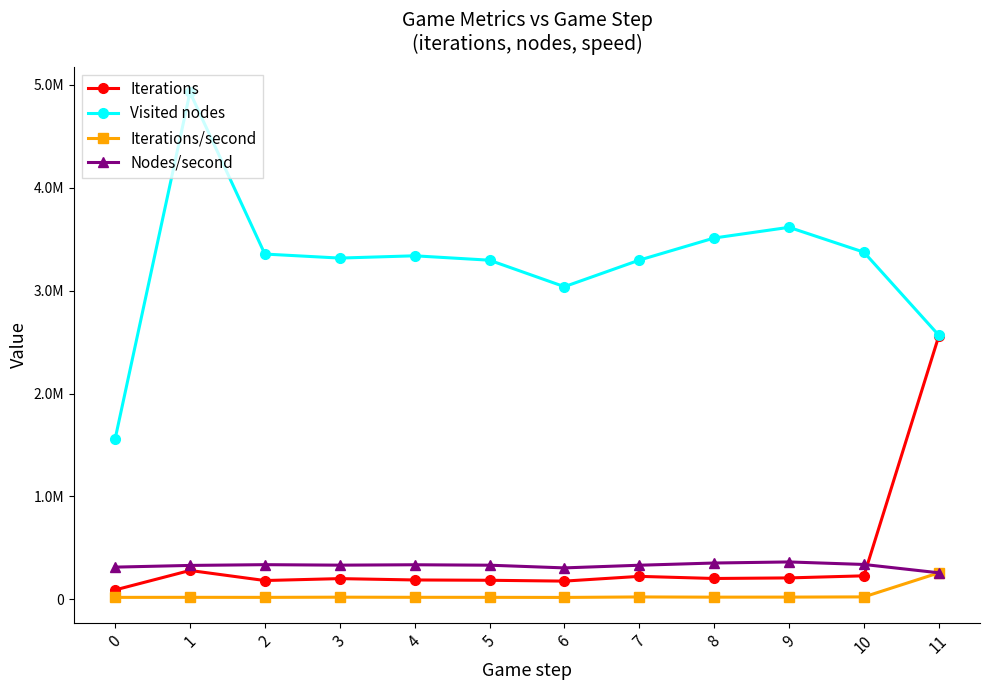

True or false: Iterations/second and Iterations intersect in this chart.

False